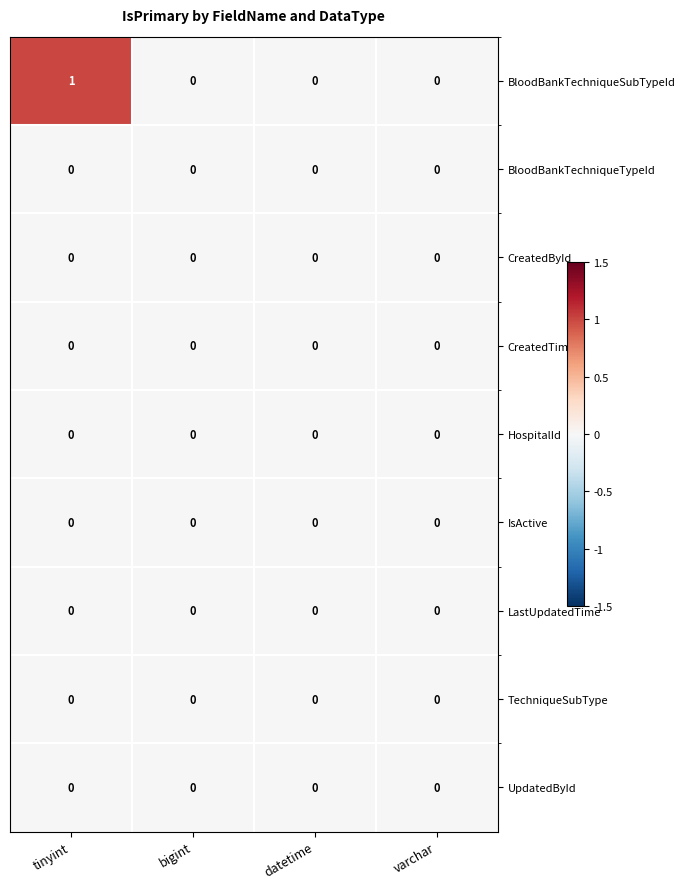

At which category is the sum across all series the highest?

tinyint